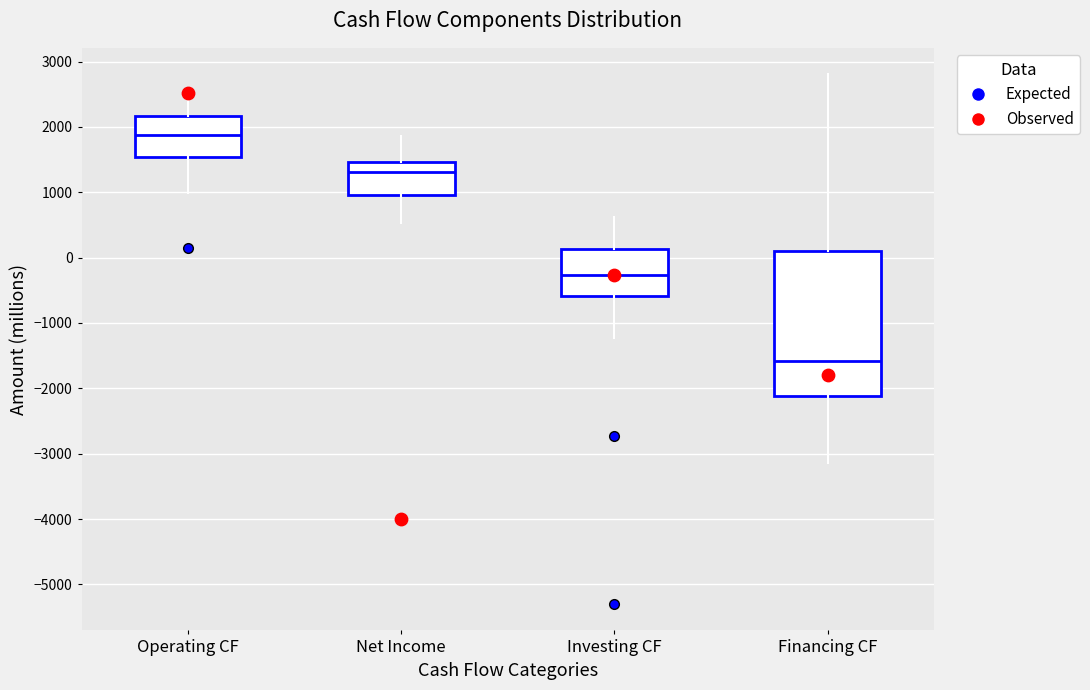

Reading left to right, read every box against the y-axis: the position of its median line, the range the box covers, and the ends of its whiskers. The values are not printed on the chart, so give them approximately, as read against the axis.

Operating CF: median 1900, box 1500 to 2200, whiskers 1000 to 2500
Net Income: median 1300, box 1000 to 1500, whiskers 500 to 1900
Investing CF: median -300, box -600 to 100, whiskers -1200 to 600
Financing CF: median -1600, box -2100 to 100, whiskers -3100 to 2800